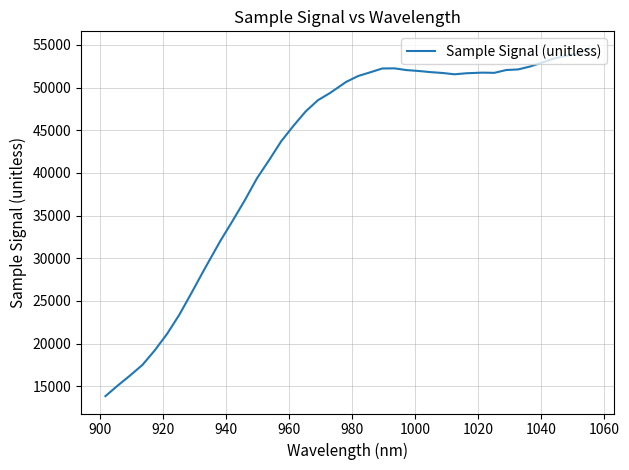

What is the difference between the maximum and minimum values?

40724